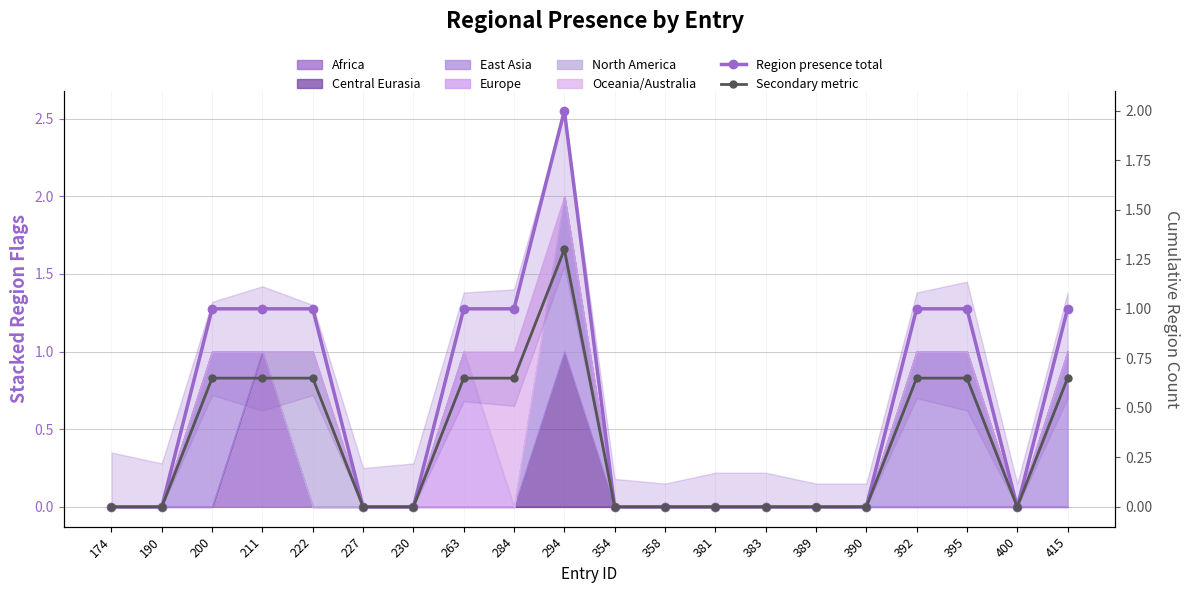

Which has a higher value, 284 or 211?

284